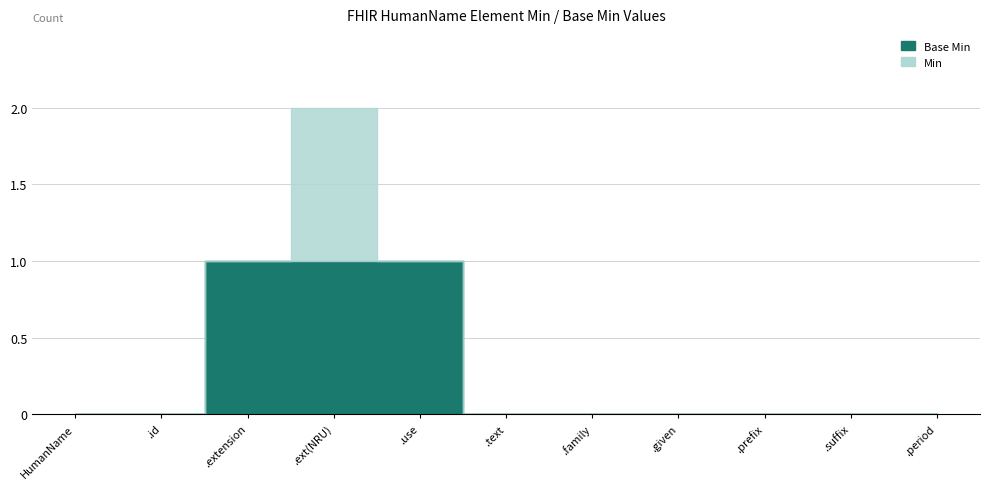

Does the chart have visible grid lines?

Yes